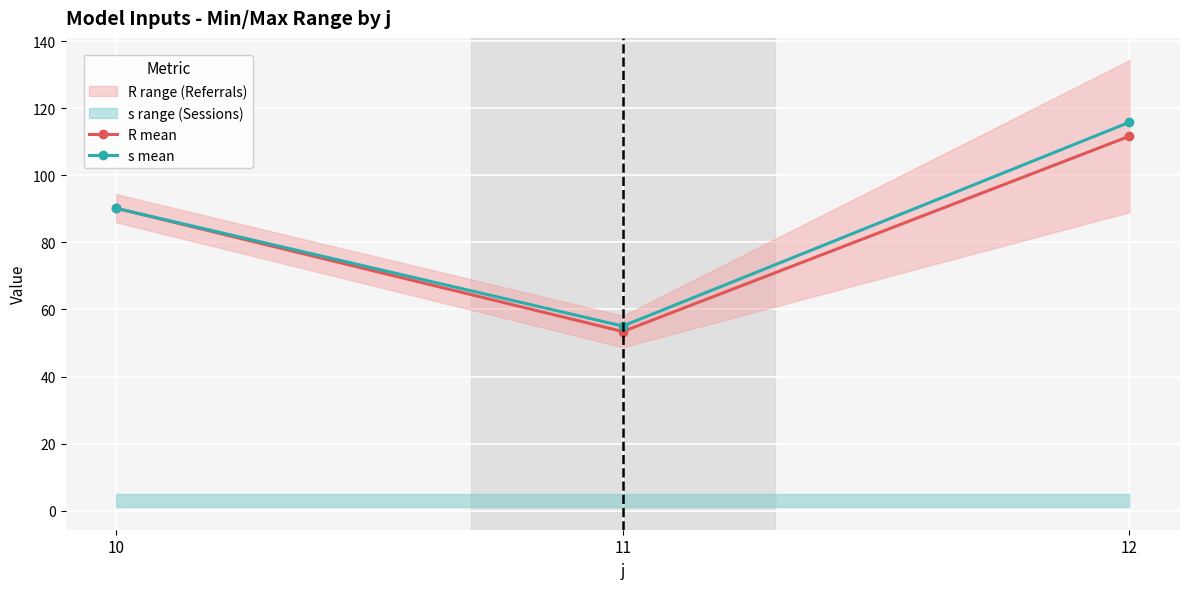

Rank the series at 11 from highest to lowest value.

s mean, R mean